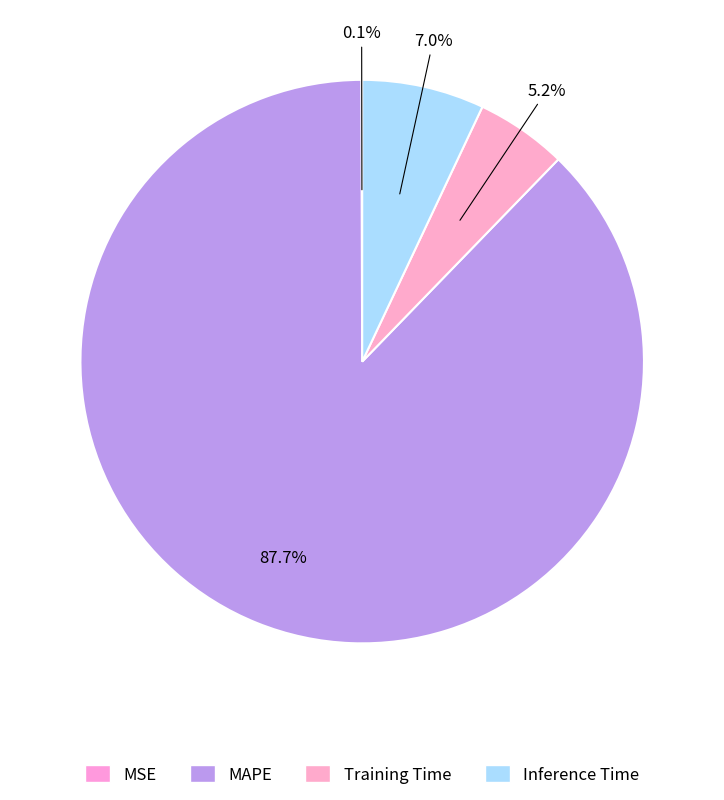

Which category has the smallest portion of the pie?

MSE